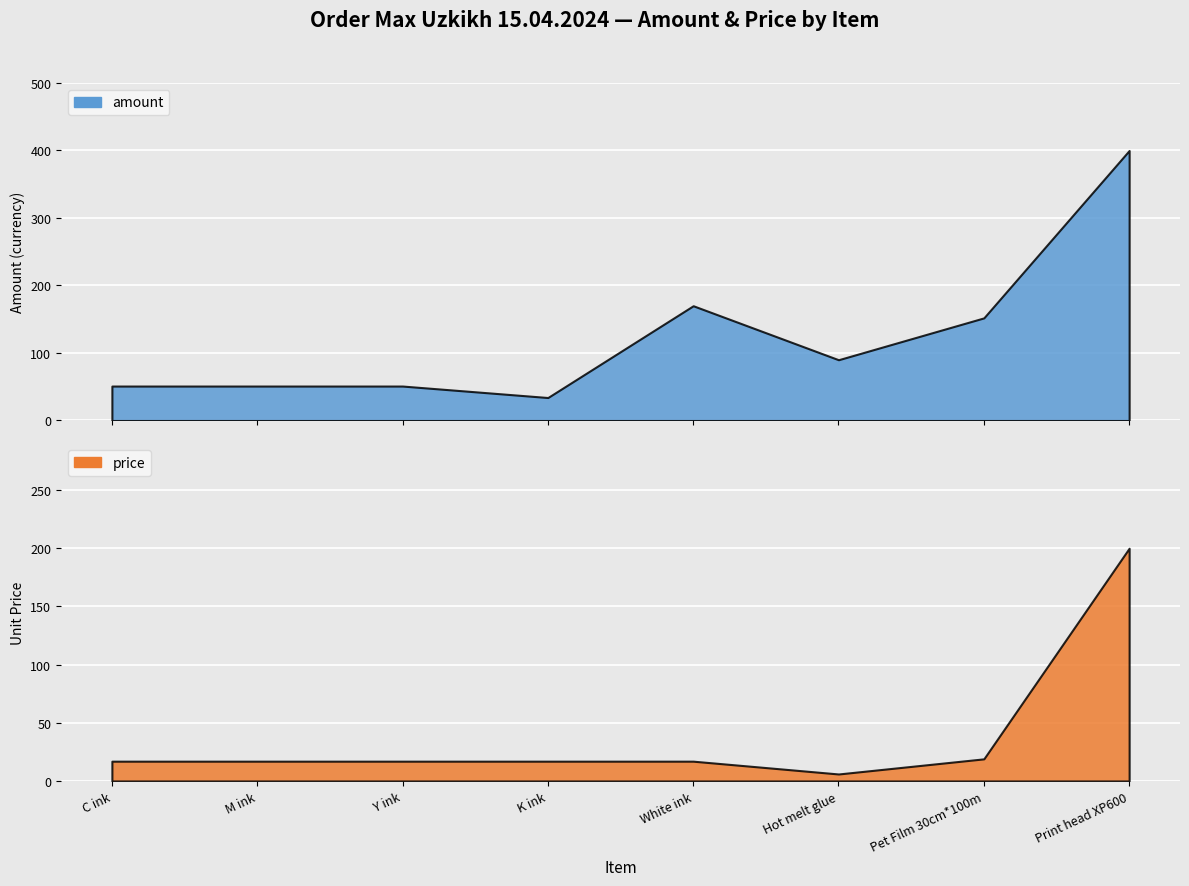

What is the smallest value displayed?

6